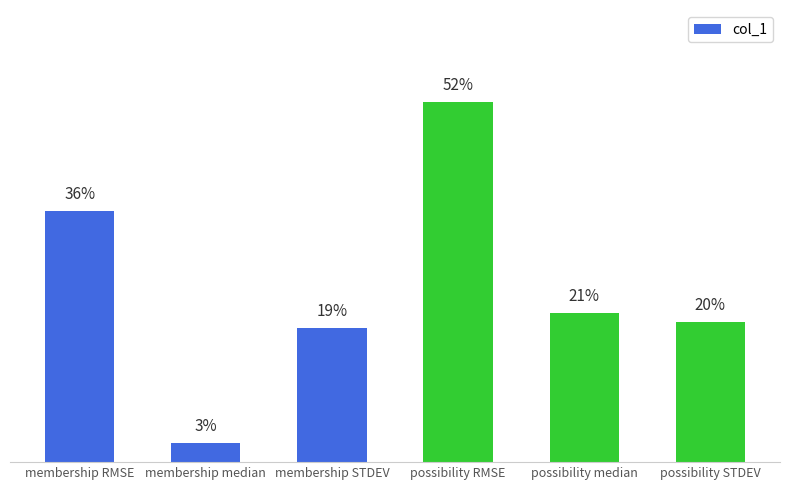

Does the chart contain any negative values?

No